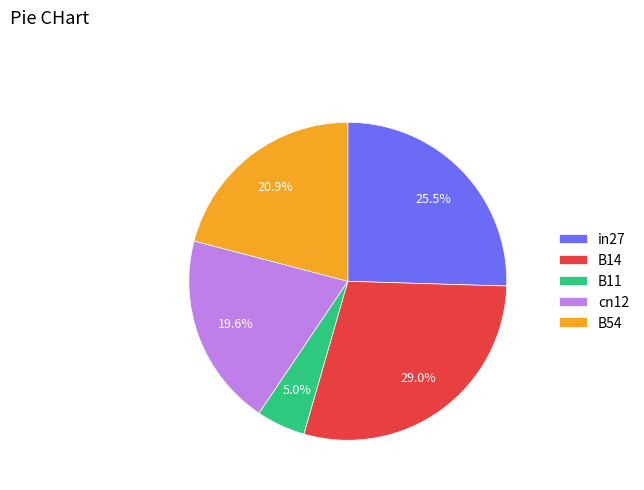

Which has a higher value, B11 or cn12?

cn12